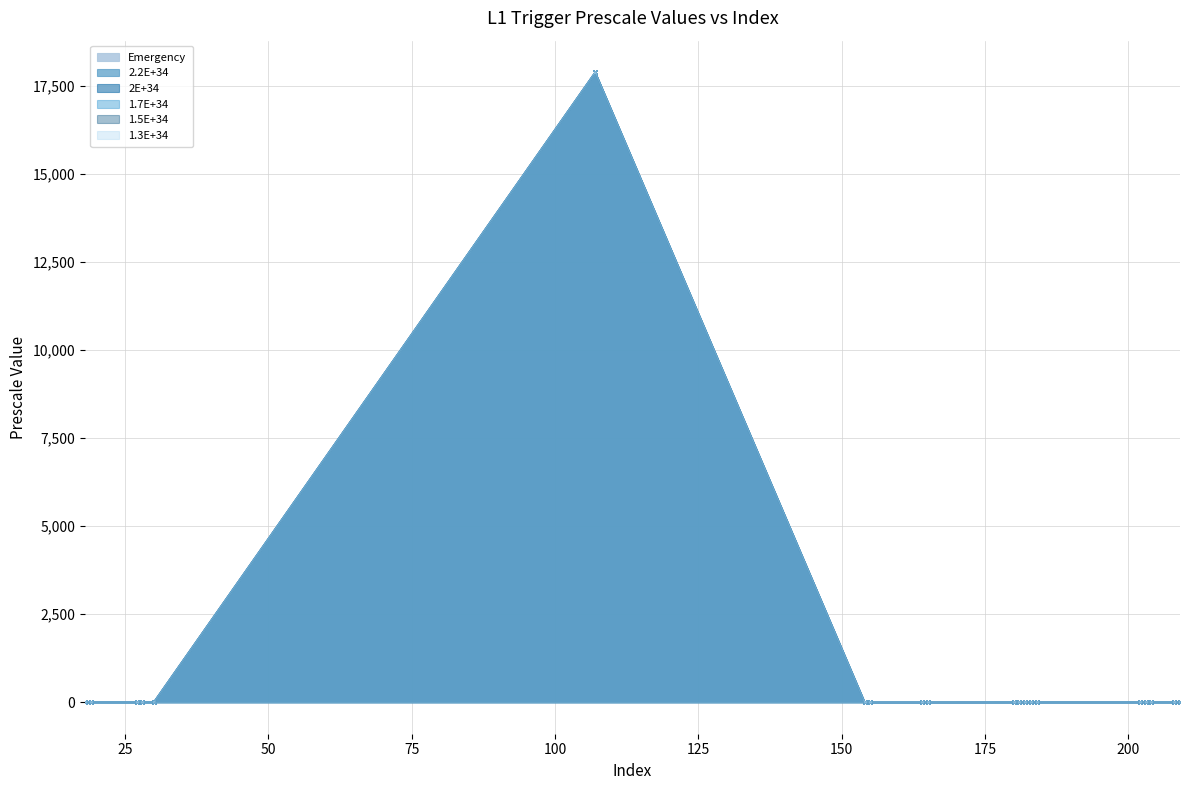

What is the difference between the 2E+34 values at 30 and 165?

1